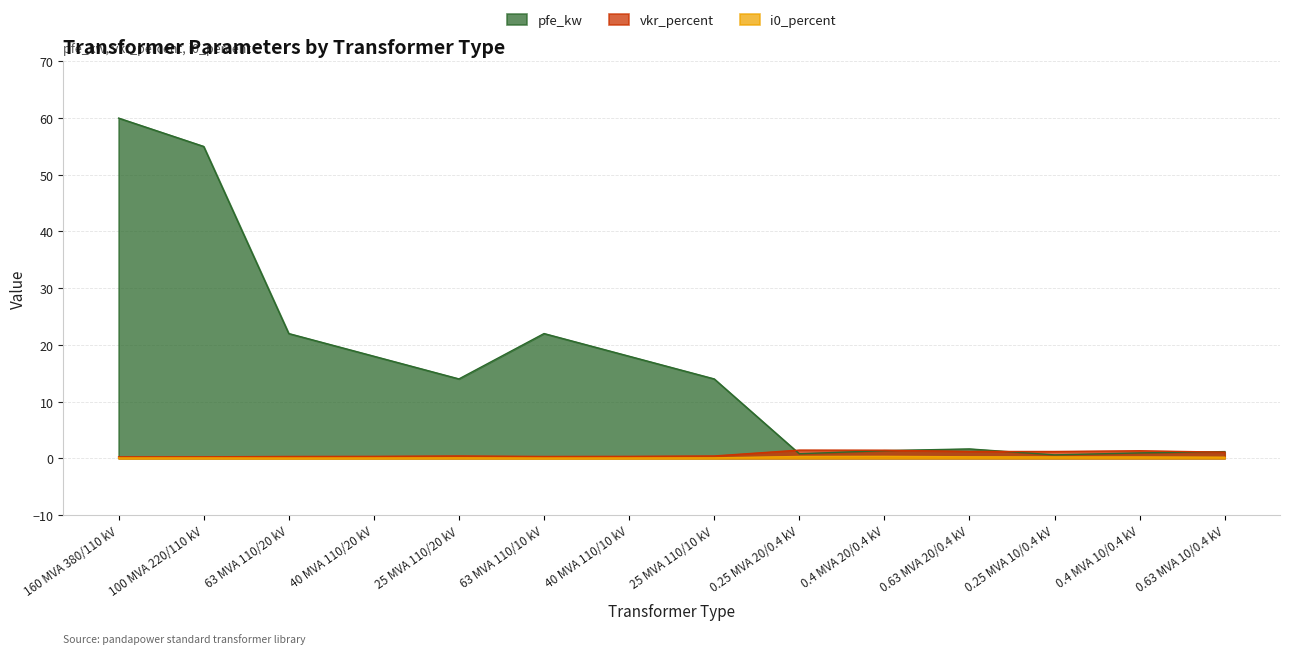

At 0.63 MVA 20/0.4 kV, list the series in order from largest to smallest.

pfe_kw, vkr_percent, i0_percent